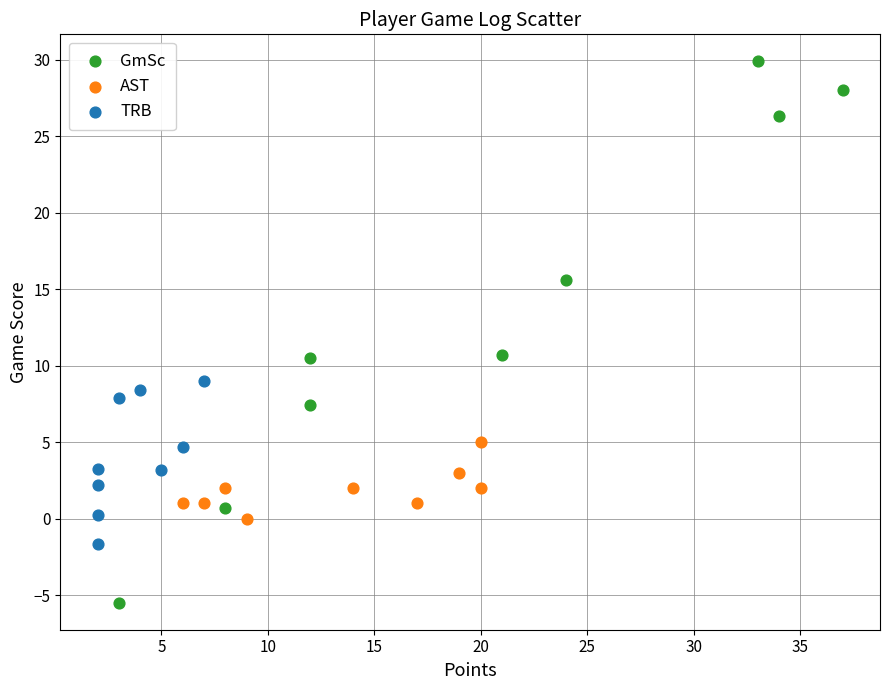

Which series contains the lowest Y value?

GmSc